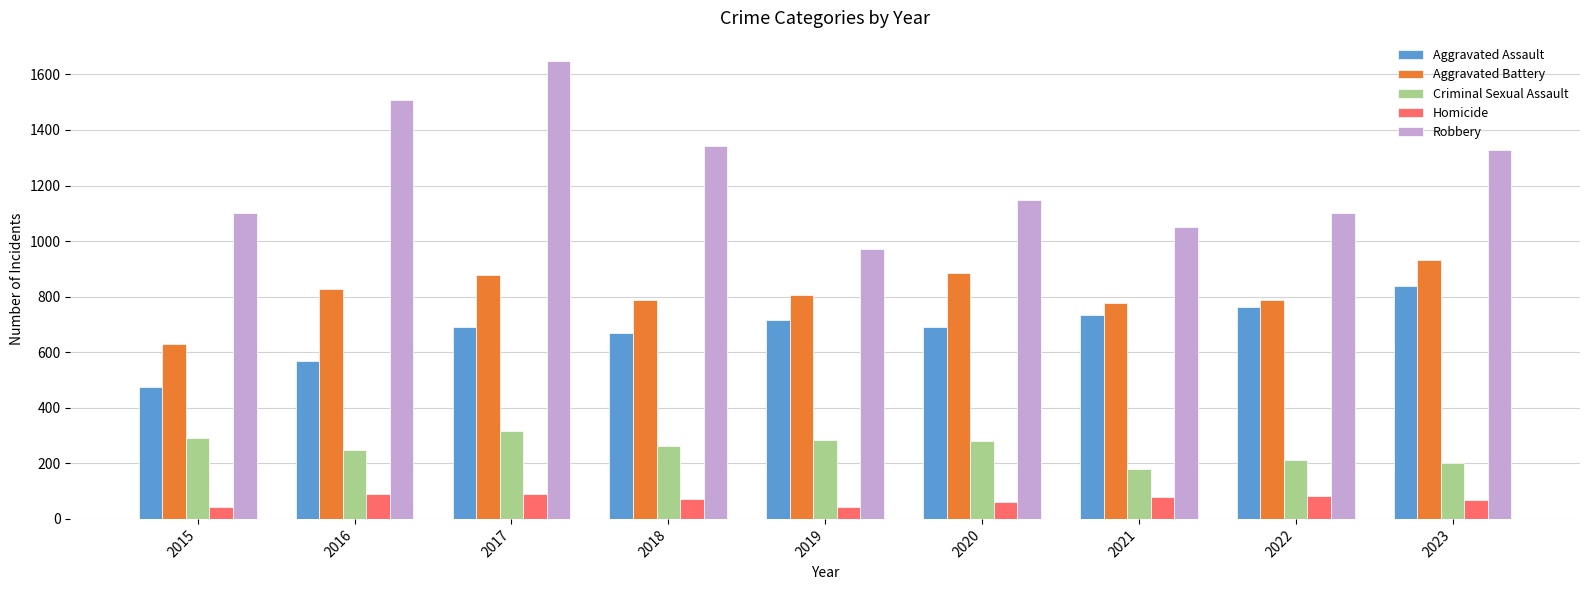

Which series changed the most between 2017 and 2021?

Robbery